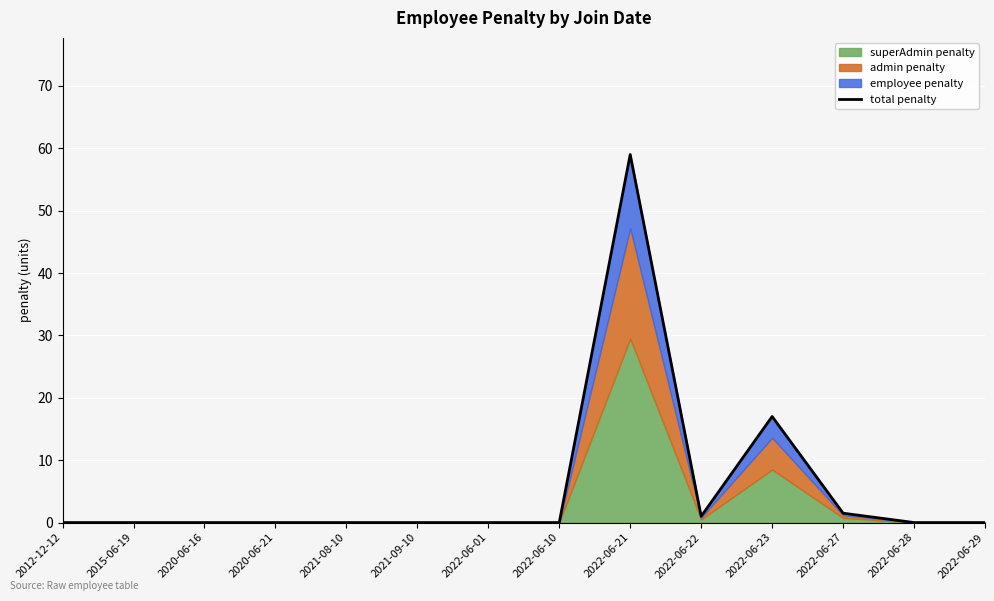

Reading left to right, list all the values displayed in this chart.

2012-12-12=0.0	2015-06-19=0.0	2020-06-16=0.0	2020-06-21=0.0	2021-08-10=0.0	2021-09-10=0.0	2022-06-01=0.0	2022-06-10=0.0	2022-06-21=59.0	2022-06-22=1.0	2022-06-23=17.0	2022-06-27=1.5	2022-06-28=0.0	2022-06-29=0.0